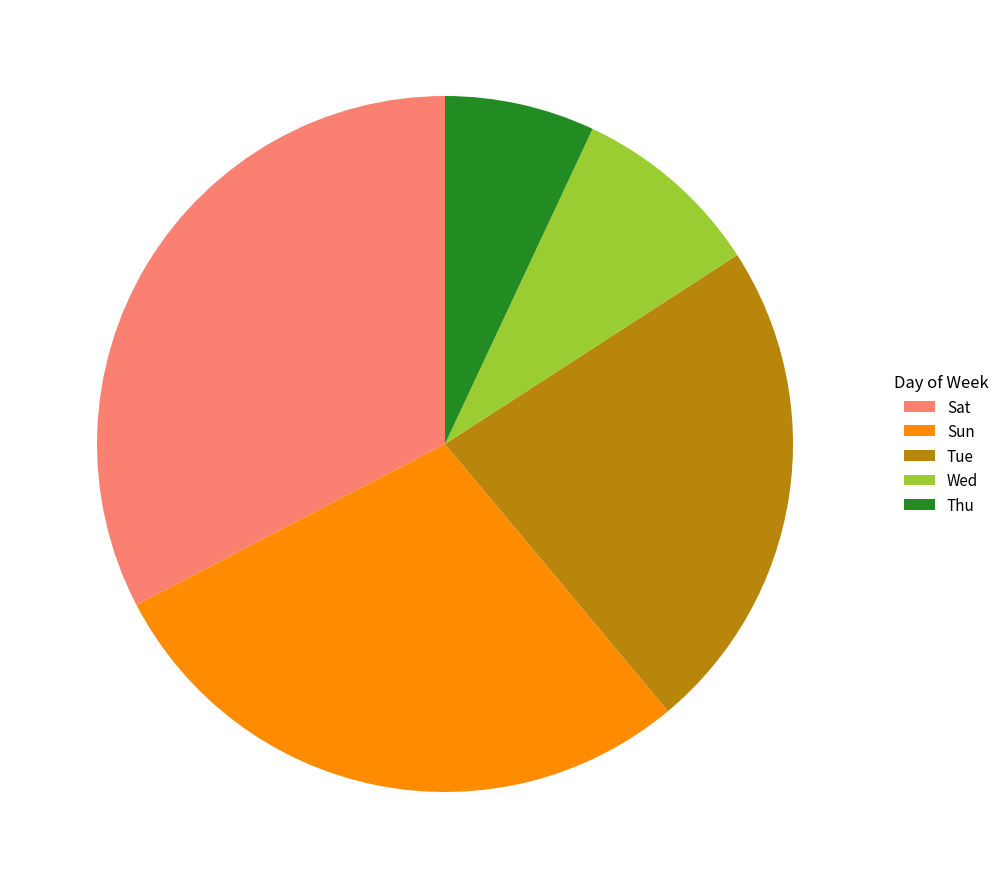

Rank the categories by value from highest to lowest.

Sat, Sun, Tue, Wed, Thu